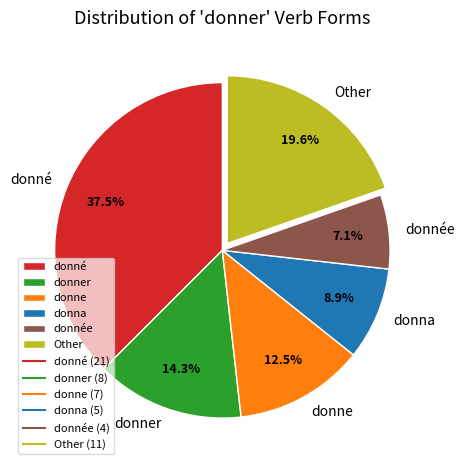

Is the sum of donna and Other greater than half?

No